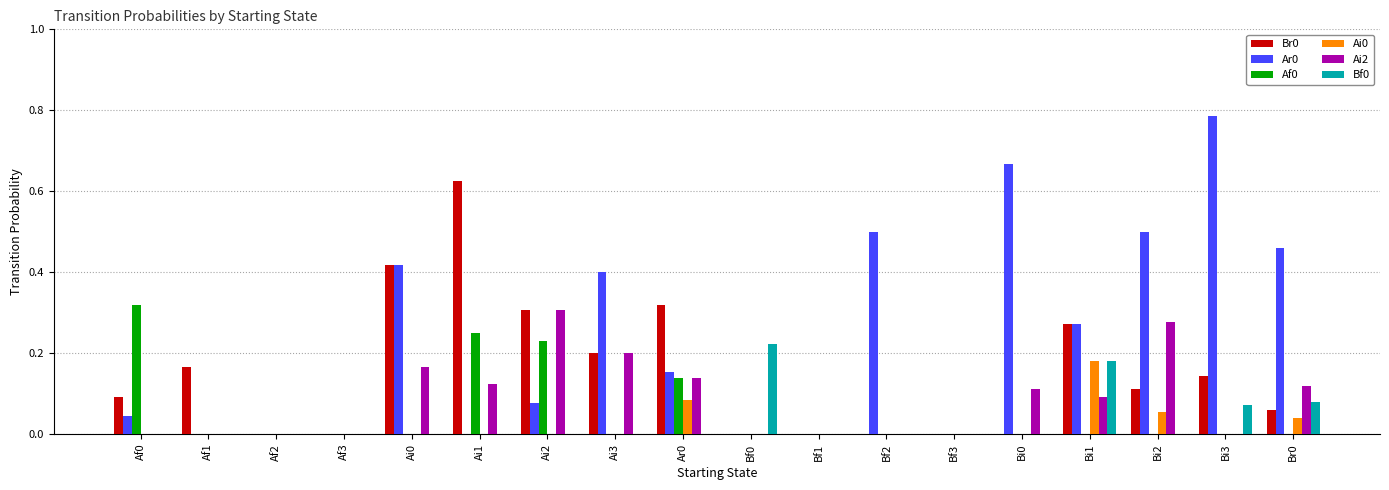

The value of Ar0 at Bi1 is 0.3. True or false?

True